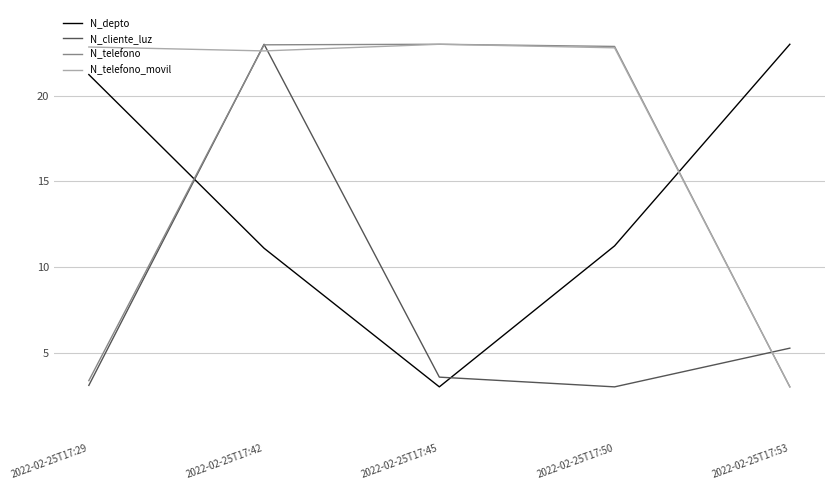

What are all the series names shown in the legend?

N_depto, N_cliente_luz, N_telefono, N_telefono_movil